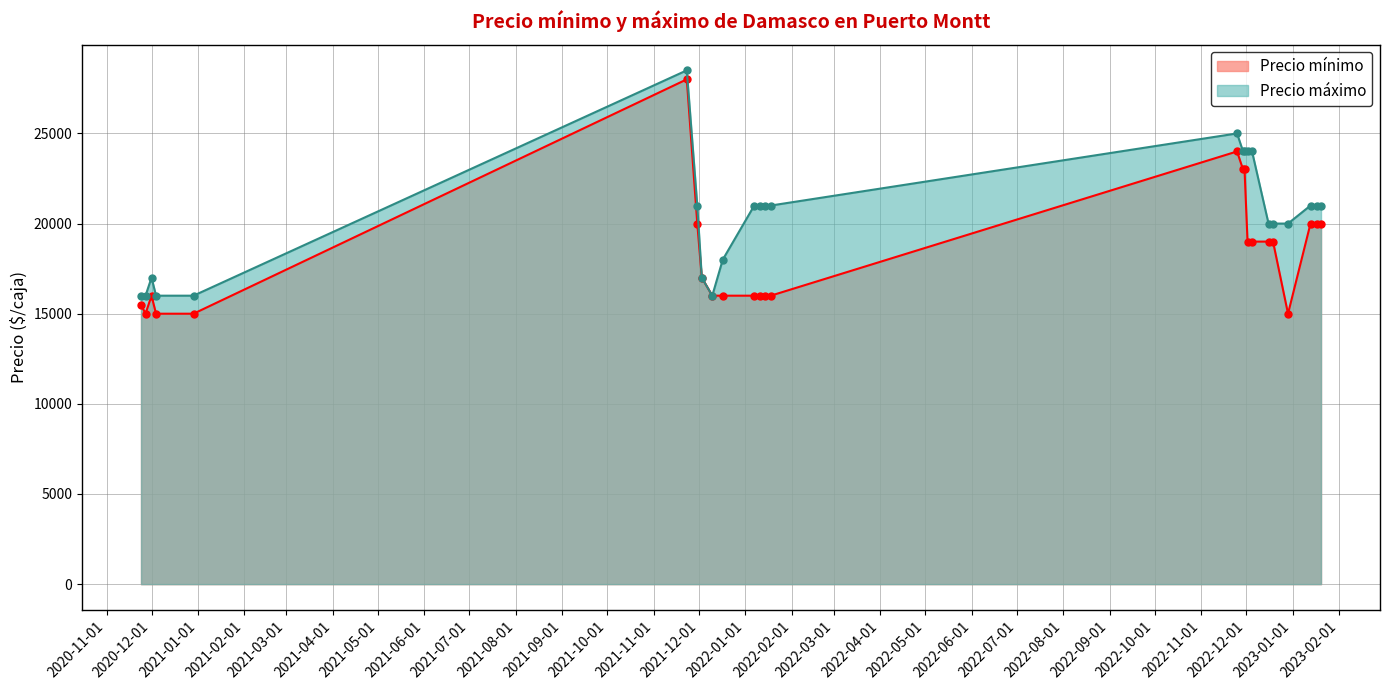

What is the difference between the second highest and minimum values in the Precio mínimo series?

9000